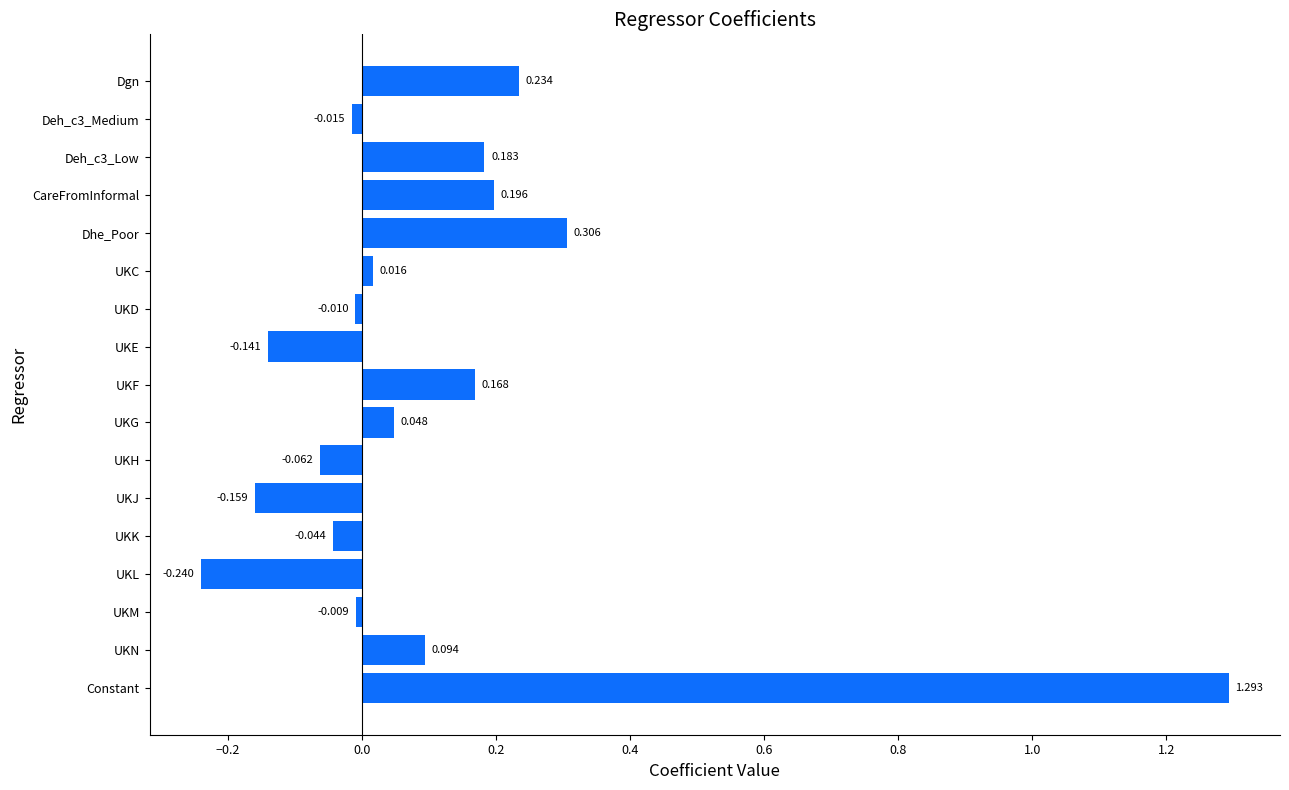

Which has a higher value, UKD or UKJ?

UKD